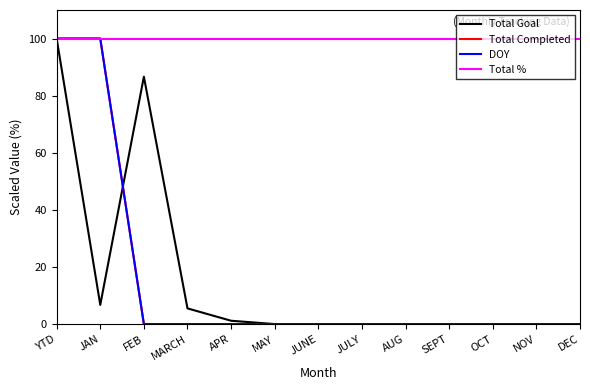

Reading left to right, extract all data points from this chart.

Total Goal: YTD=100.0	JAN=6.7	FEB=86.6	MARCH=5.5	APR=1.2	MAY=0.0	JUNE=0.0	JULY=0.0	AUG=0.0	SEPT=0.0	OCT=0.0	NOV=0.0	DEC=0.0
Total Completed: YTD=100.0	JAN=100.0	FEB=0.0	MARCH=0.0	APR=0.0	MAY=0.0	JUNE=0.0	JULY=0.0	AUG=0.0	SEPT=0.0	OCT=0.0	NOV=0.0	DEC=0.0
DOY: YTD=100.0	JAN=100.0	FEB=0.0	MARCH=0.0	APR=0.0	MAY=0.0	JUNE=0.0	JULY=0.0	AUG=0.0	SEPT=0.0	OCT=0.0	NOV=0.0	DEC=0.0
Total %: YTD=100.0	JAN=100.0	FEB=100.0	MARCH=100.0	APR=100.0	MAY=100.0	JUNE=100.0	JULY=100.0	AUG=100.0	SEPT=100.0	OCT=100.0	NOV=100.0	DEC=100.0